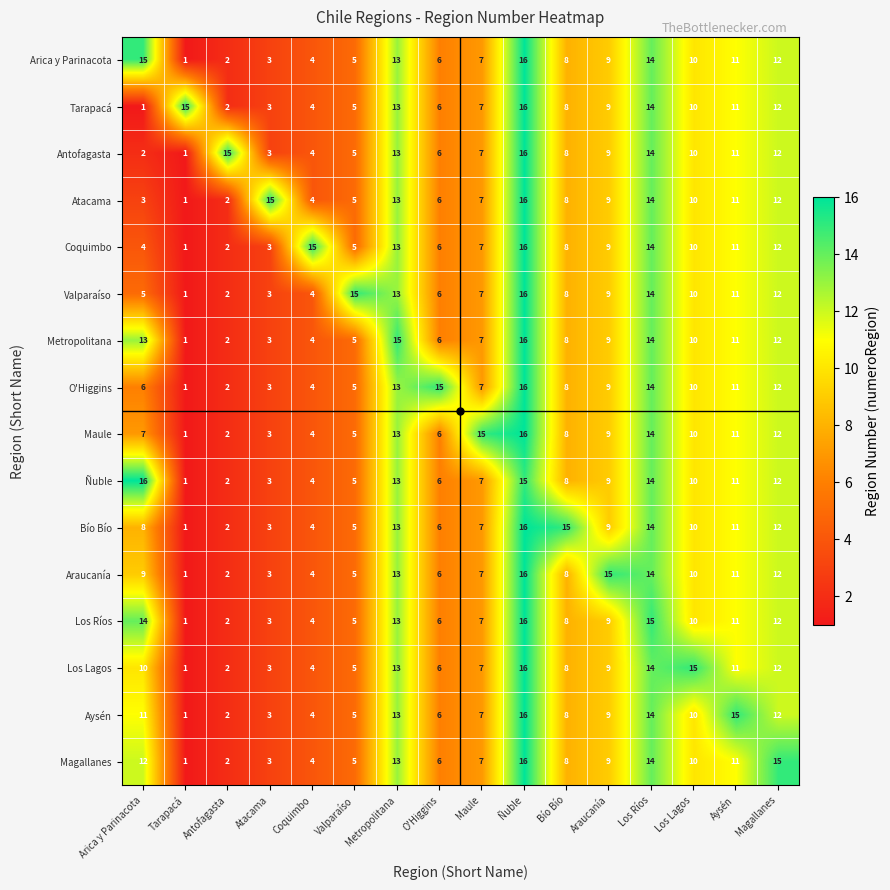

At which label is Aysén closest to 8?

Bío Bío